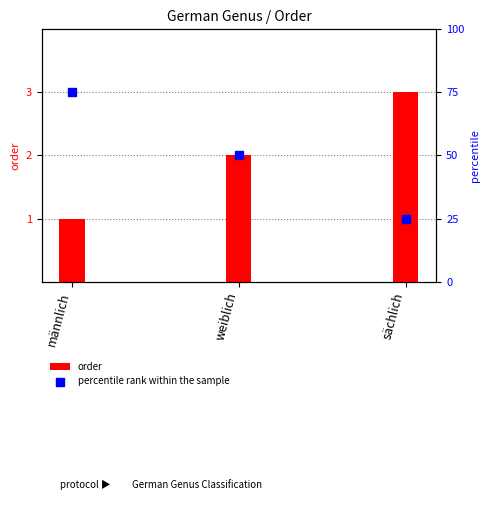

At which category is the sum across all series the highest?

männlich